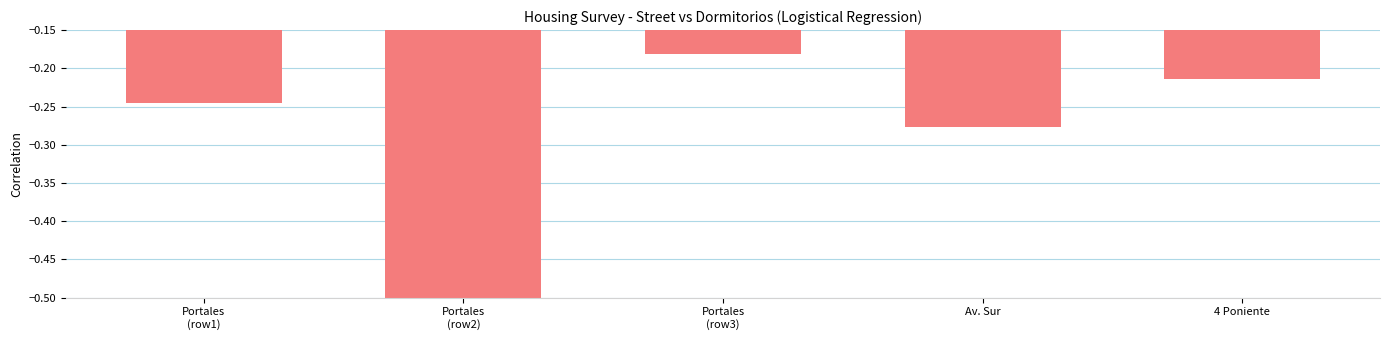

List the labels in order of value, largest first.

Portales
(row3), 4 Poniente, Portales
(row1), Av. Sur, Portales
(row2)